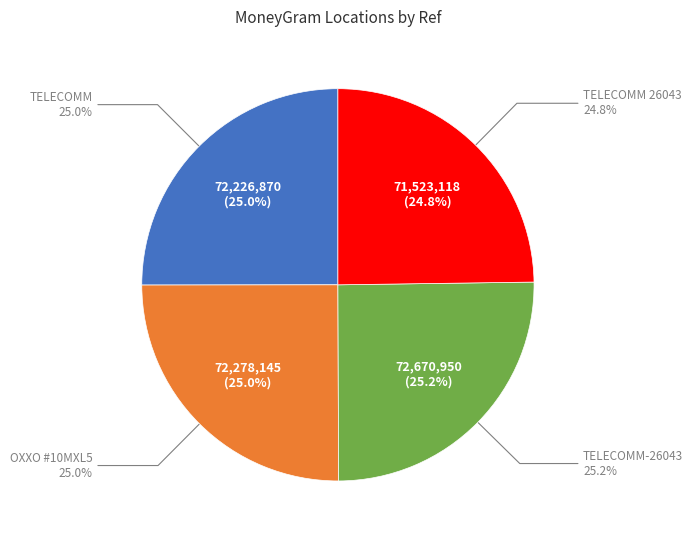

How many segments does this pie chart have?

4